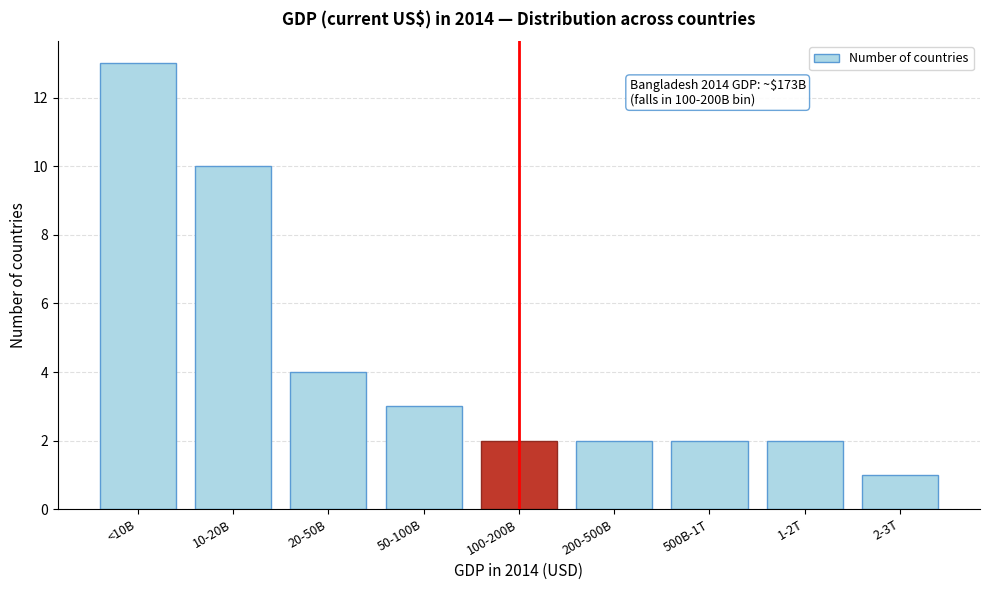

Reading left to right, transcribe all the data shown in this chart.

<10B=13	10-20B=10	20-50B=4	50-100B=3	100-200B=2	200-500B=2	500B-1T=2	1-2T=2	2-3T=1